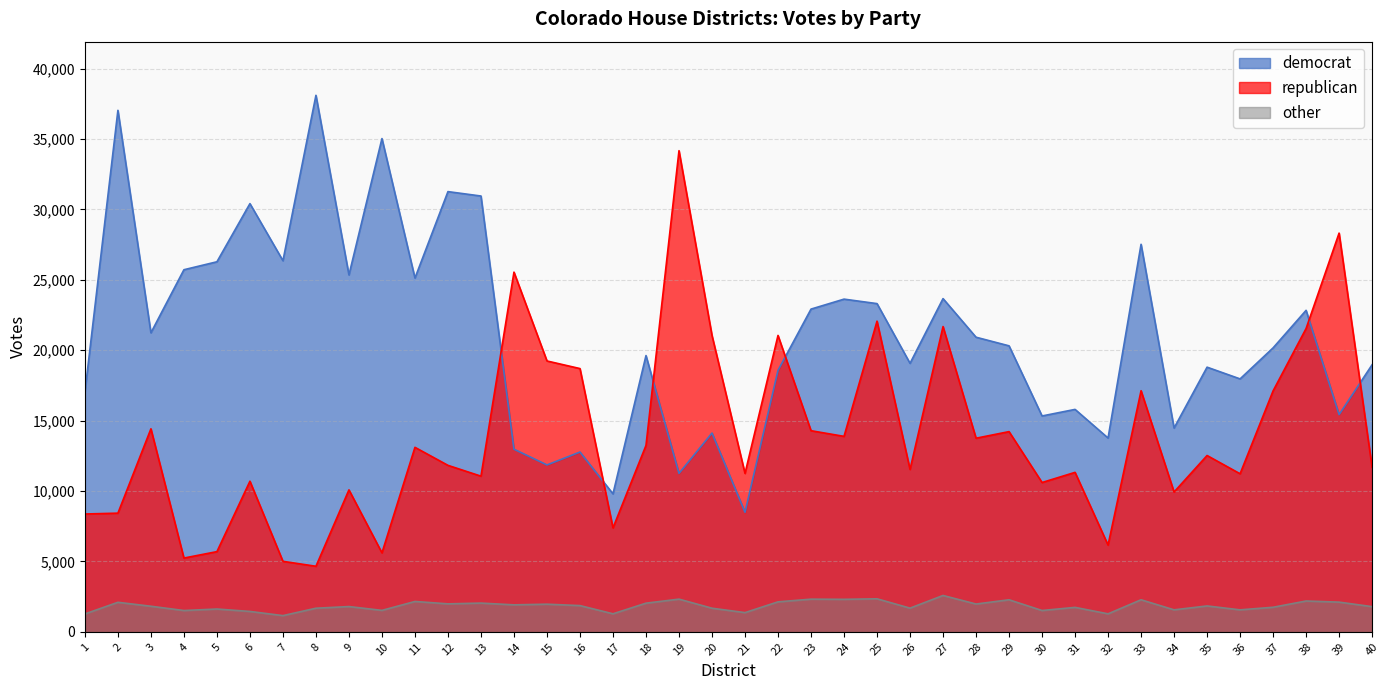

Which series has the largest total across all categories?

democrat